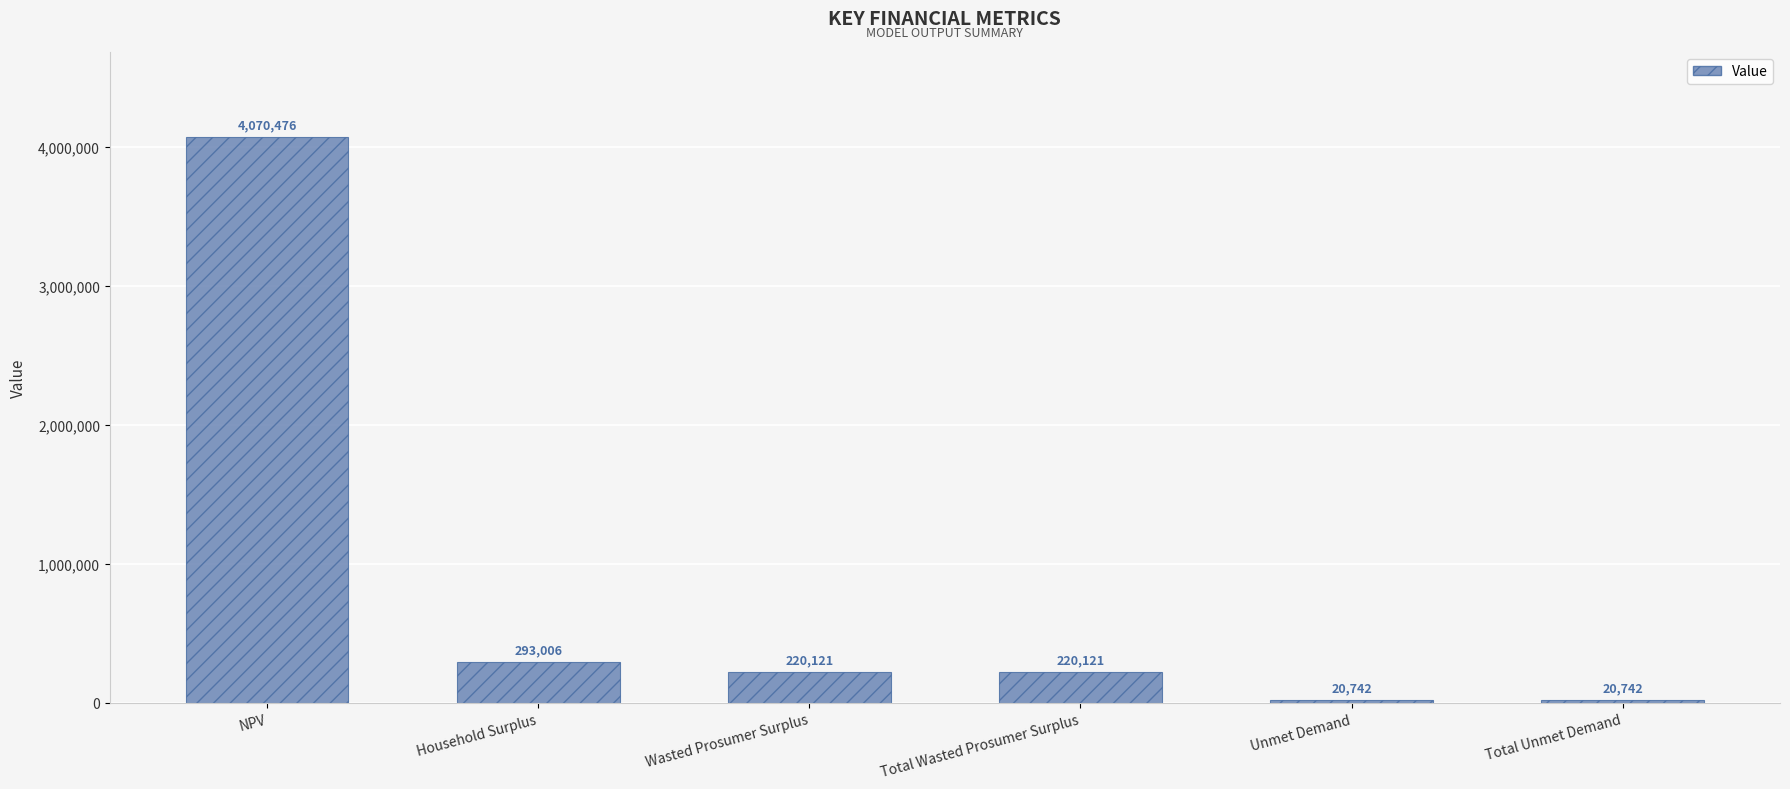

How many distinct data groups are displayed?

1